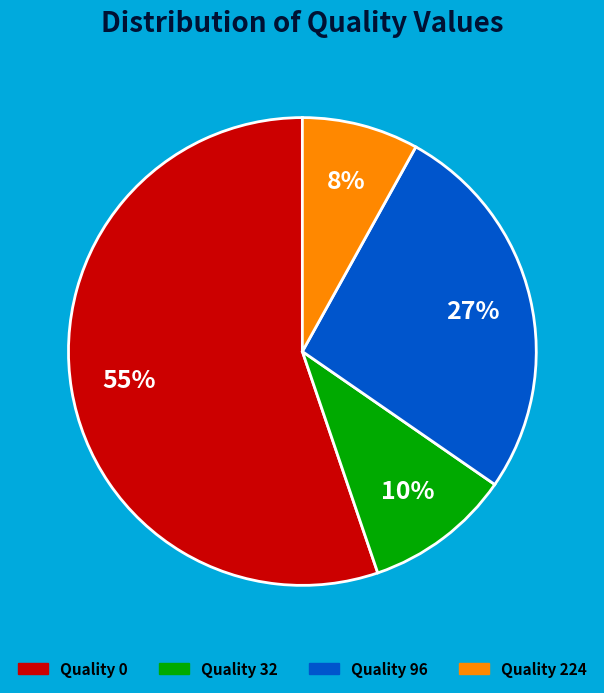

True or false: Quality 224 accounts for 14% of the total.

False